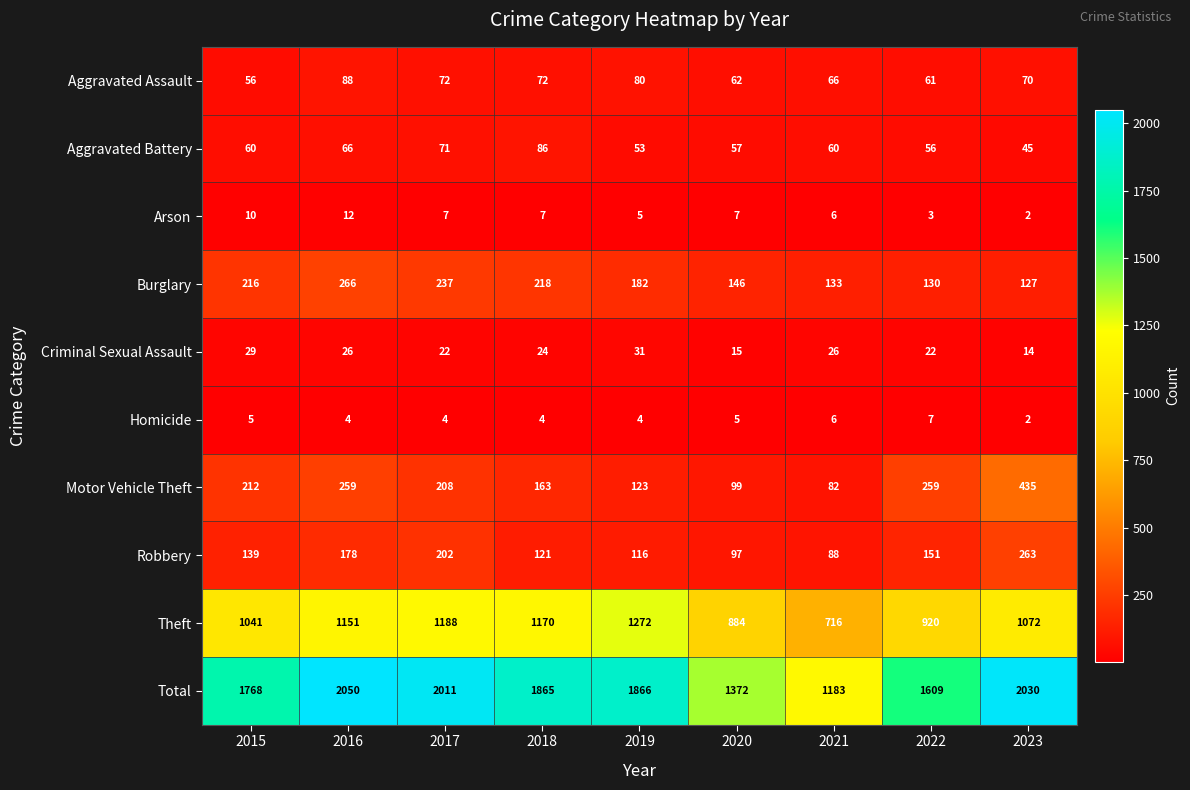

List the series in order of their peak value, highest first.

Total, Theft, Motor Vehicle Theft, Burglary, Robbery, Aggravated Assault, Aggravated Battery, Criminal Sexual Assault, Arson, Homicide